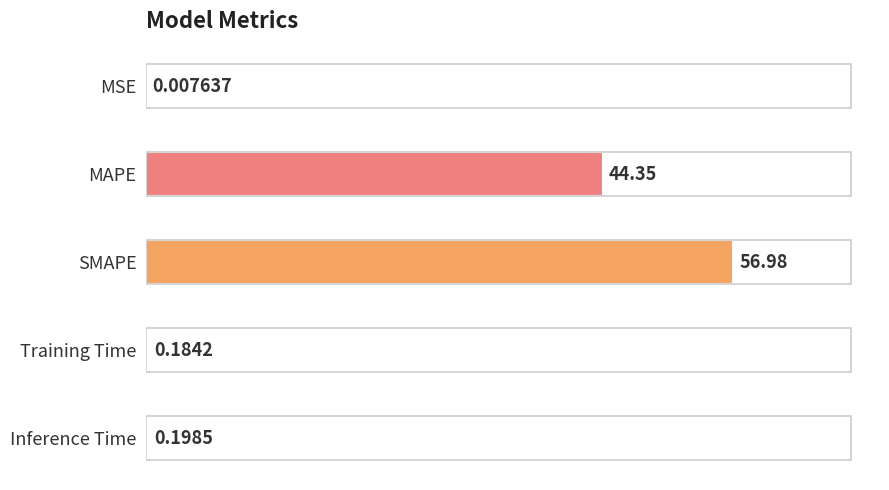

At which label is the value closest to 28?

MAPE